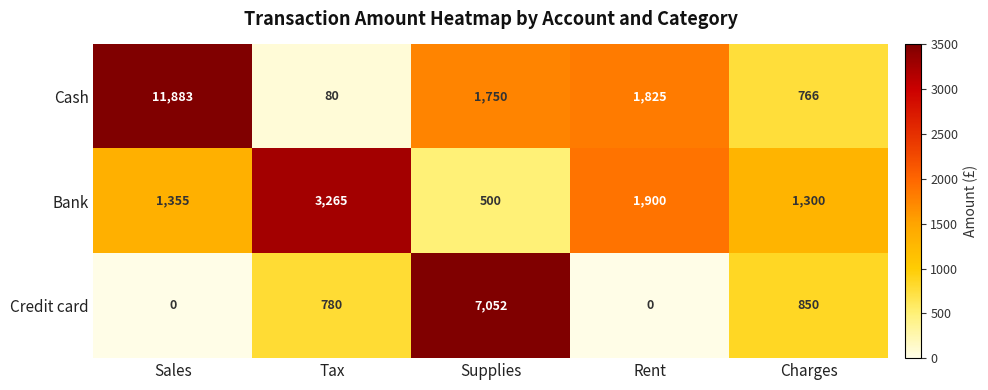

What is the sum of all Credit card values?

8682